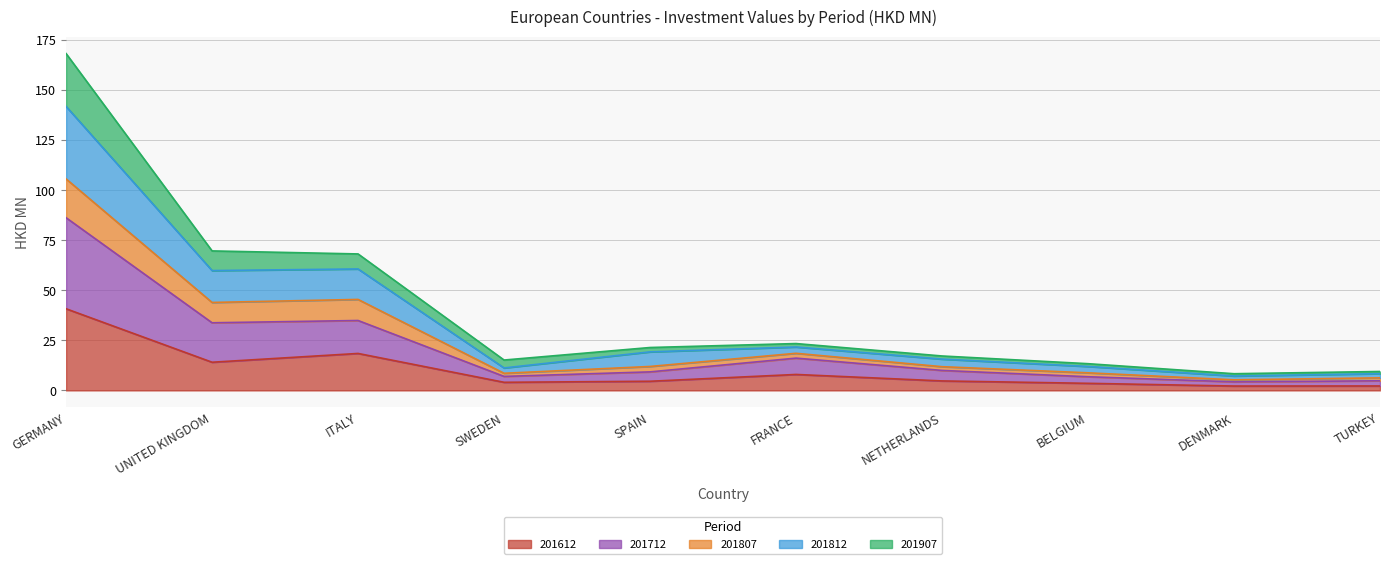

At which category is the sum across all series the highest?

GERMANY